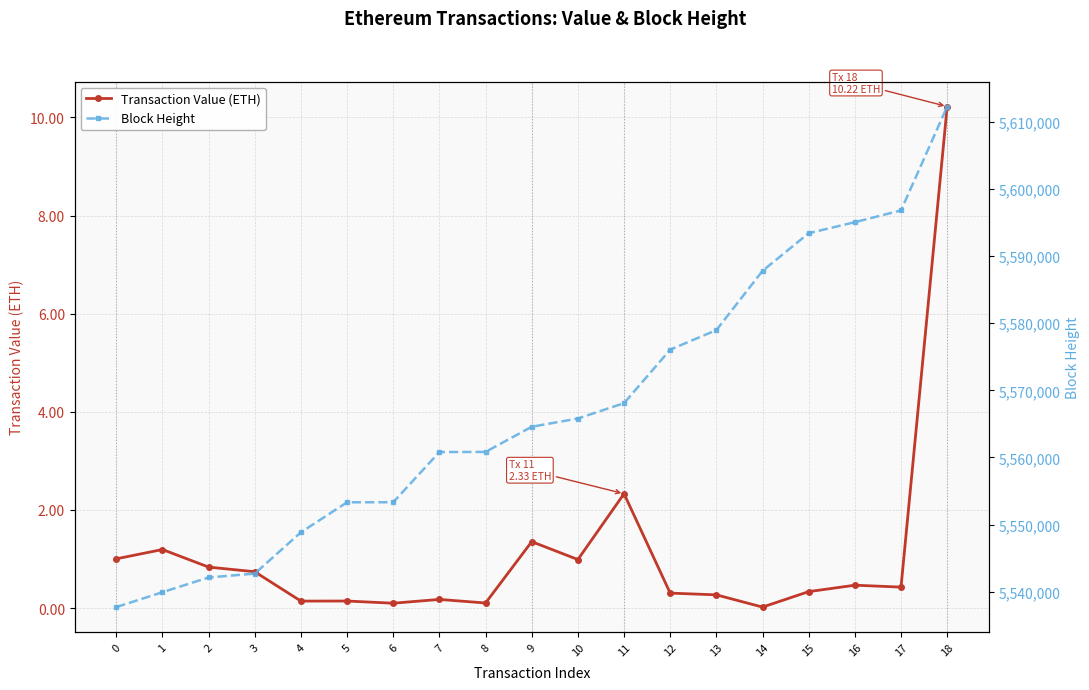

How many series are shown in this chart?

2